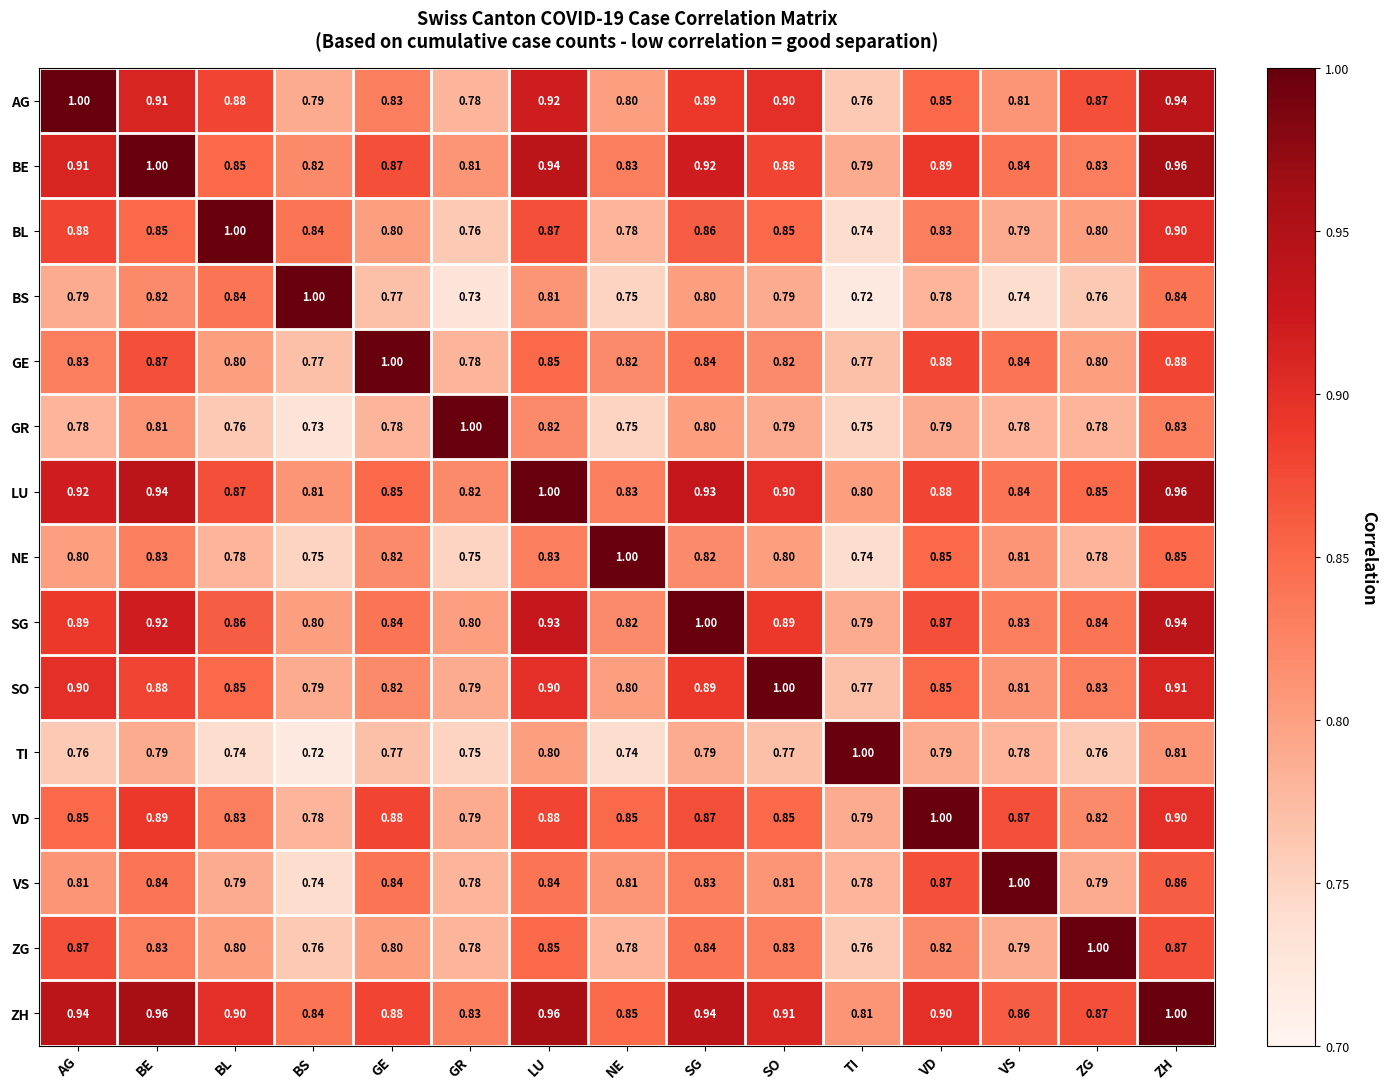

Where is BL nearest to the value 0?

TI